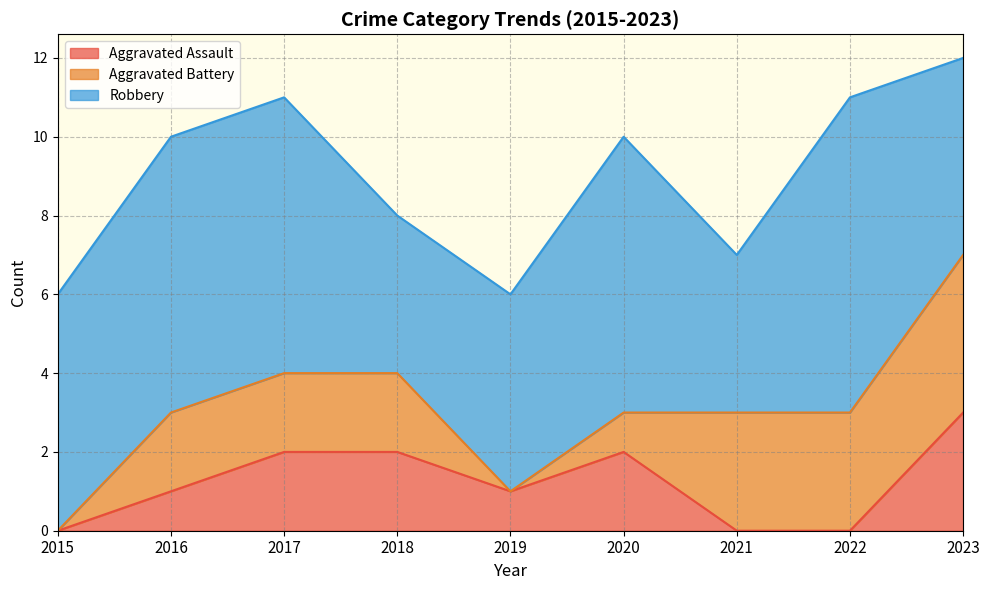

What is the total value across all series at 2015?

6